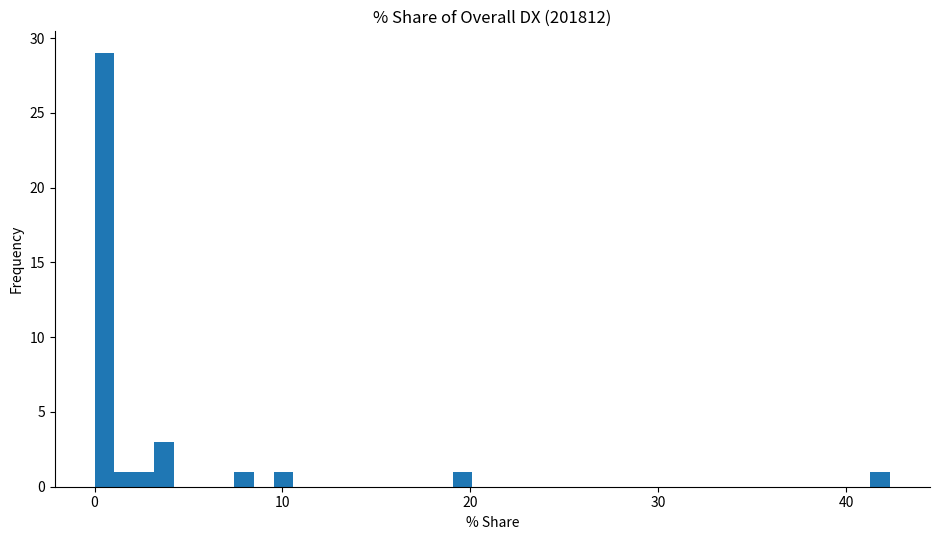

Around what value on the x-axis is the tallest bar? Give the approximate position of its centre, as read against the axis.

1